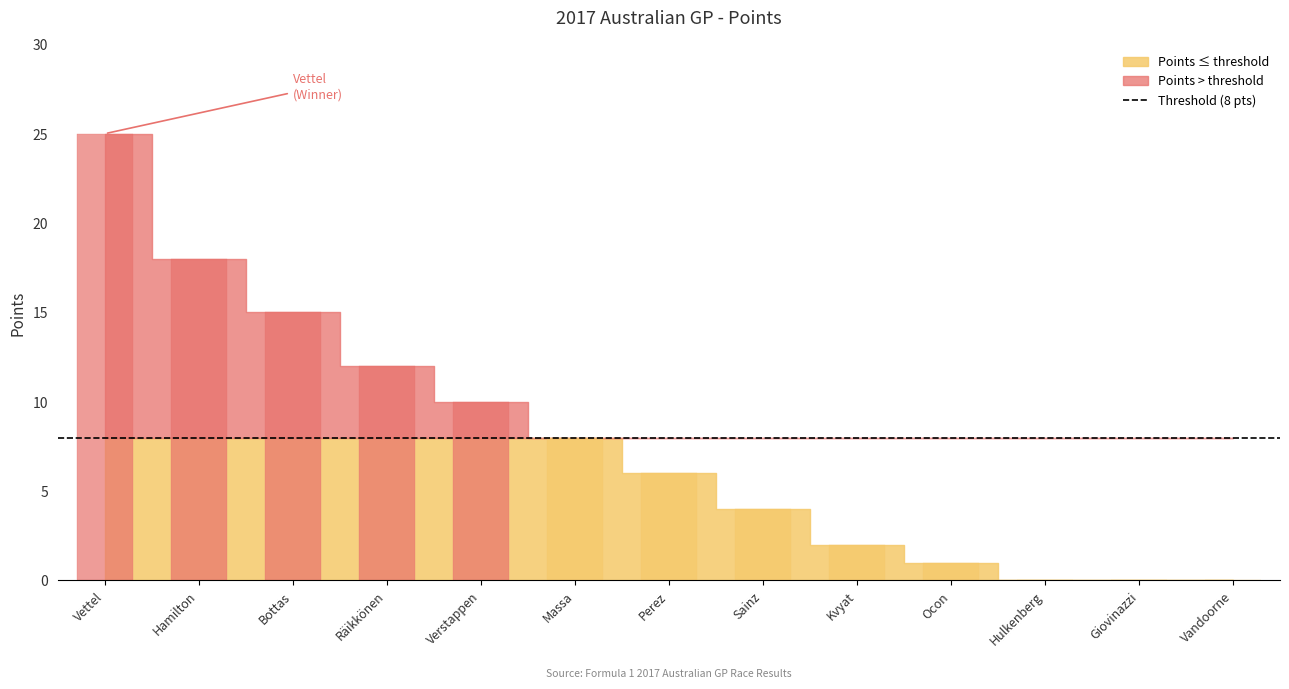

What is the label of the 7th bar from the left?

Perez